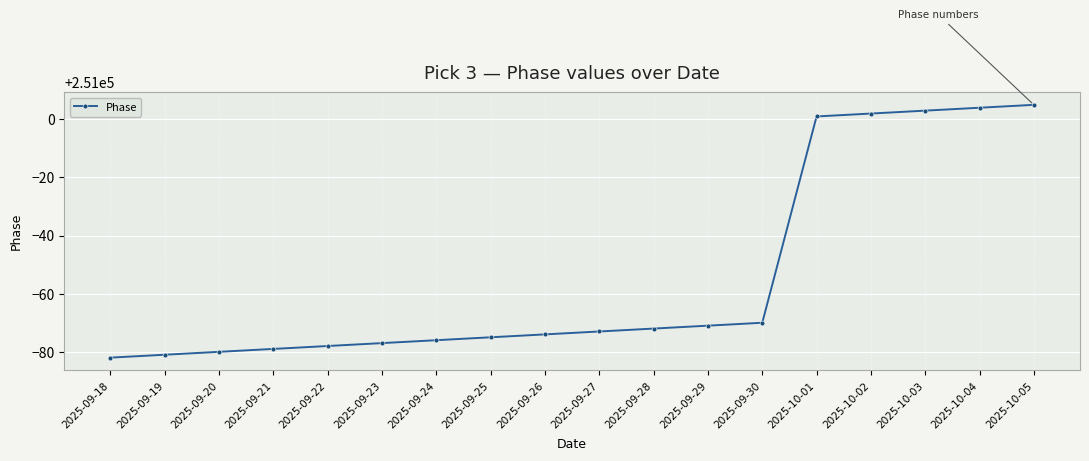

Rank the categories by value from lowest to highest.

2025-09-18, 2025-09-19, 2025-09-20, 2025-09-21, 2025-09-22, 2025-09-23, 2025-09-24, 2025-09-25, 2025-09-26, 2025-09-27, 2025-09-28, 2025-09-29, 2025-09-30, 2025-10-01, 2025-10-02, 2025-10-03, 2025-10-04, 2025-10-05